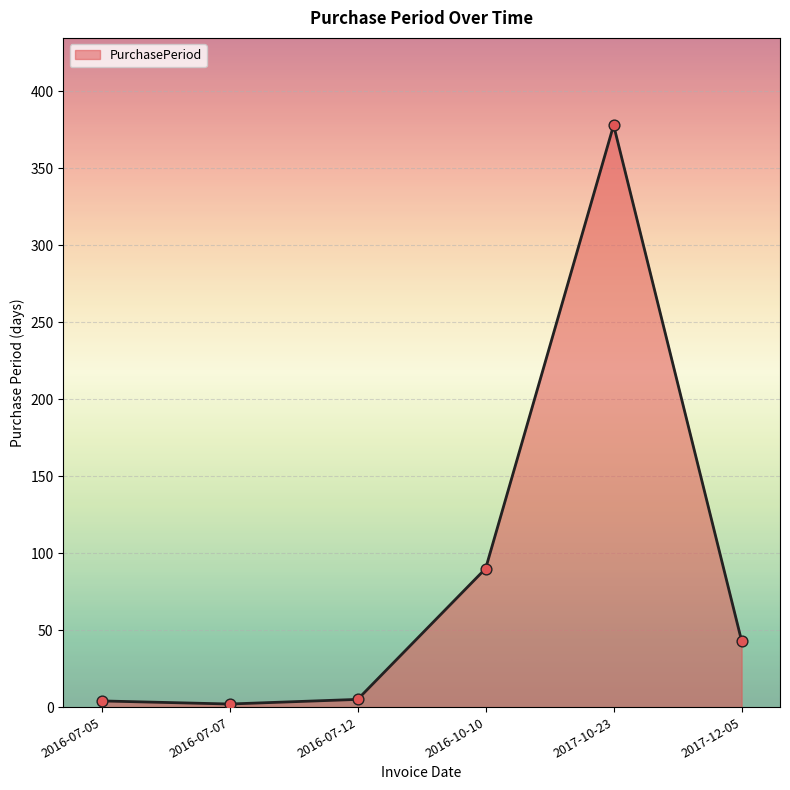

What is the change in value from 2016-07-07 to 2017-12-05?

+41